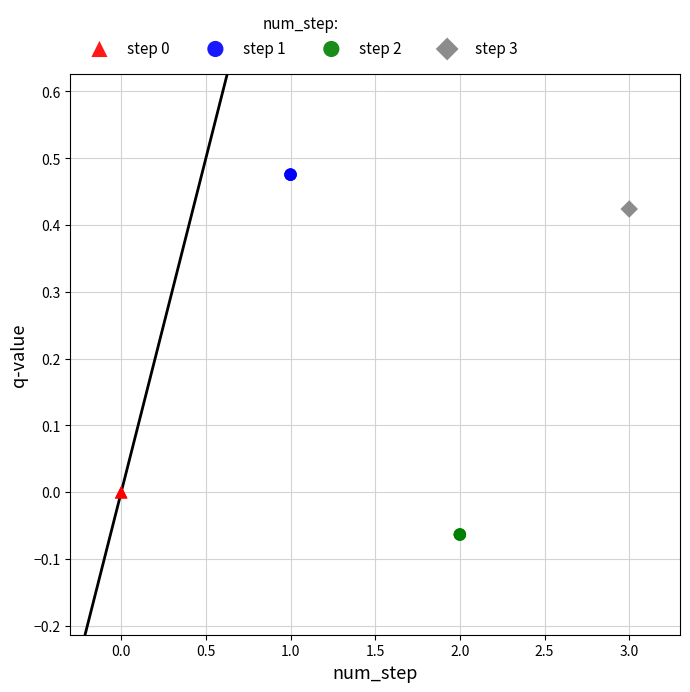

Which series reaches the minimum Y coordinate?

step 2